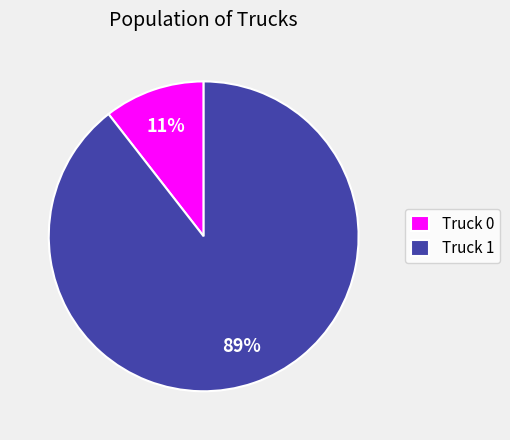

Rank the categories by value from lowest to highest.

Truck 0, Truck 1